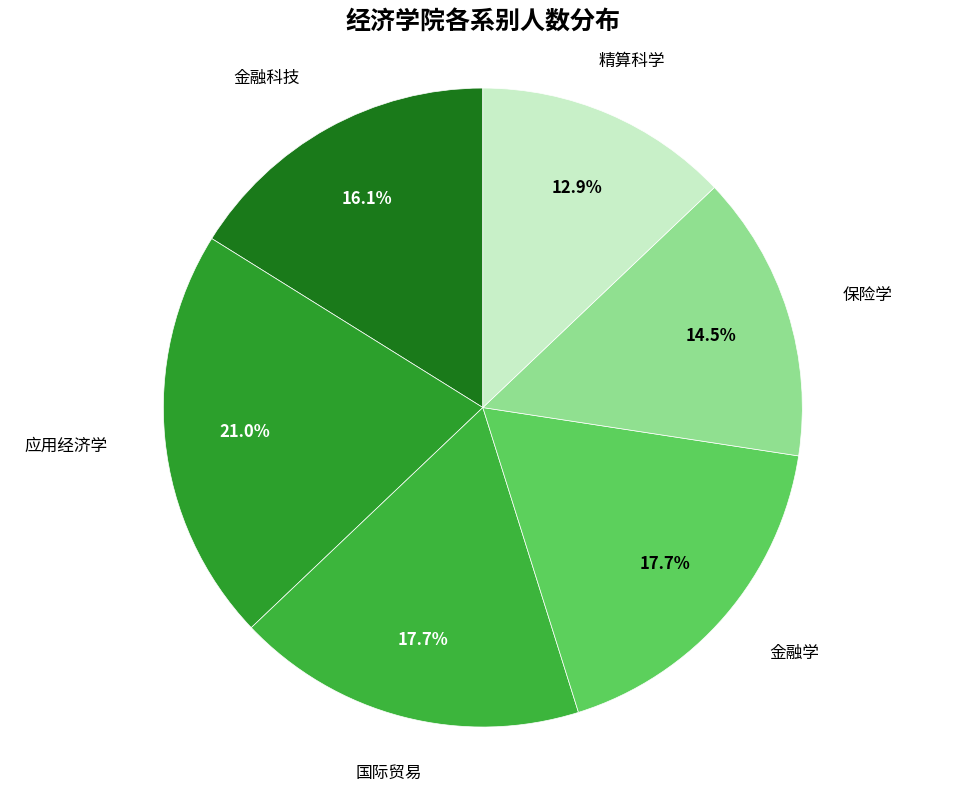

Which slice is the smallest?

精算科学